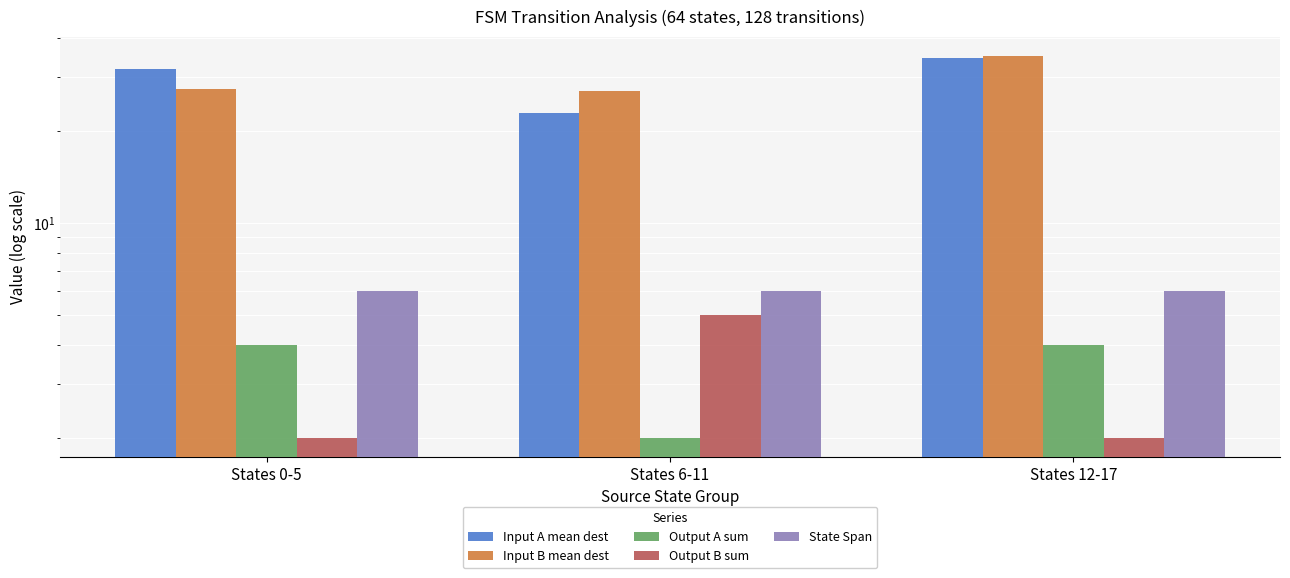

Which has a higher value, States 6-11 or States 12-17?

States 12-17